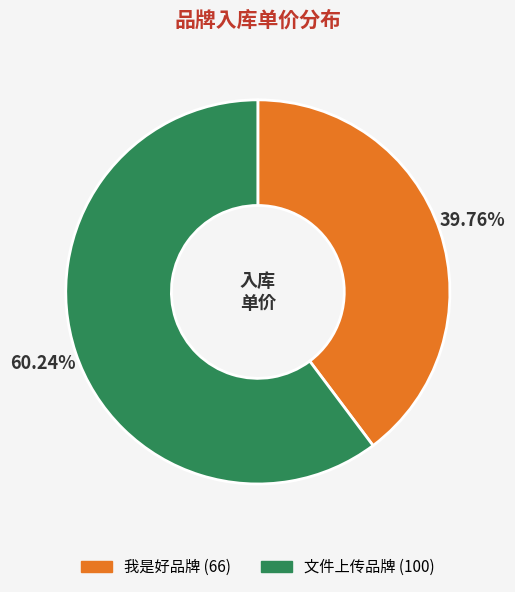

To the nearest percent, what portion does 我是好品牌 represent?

40%